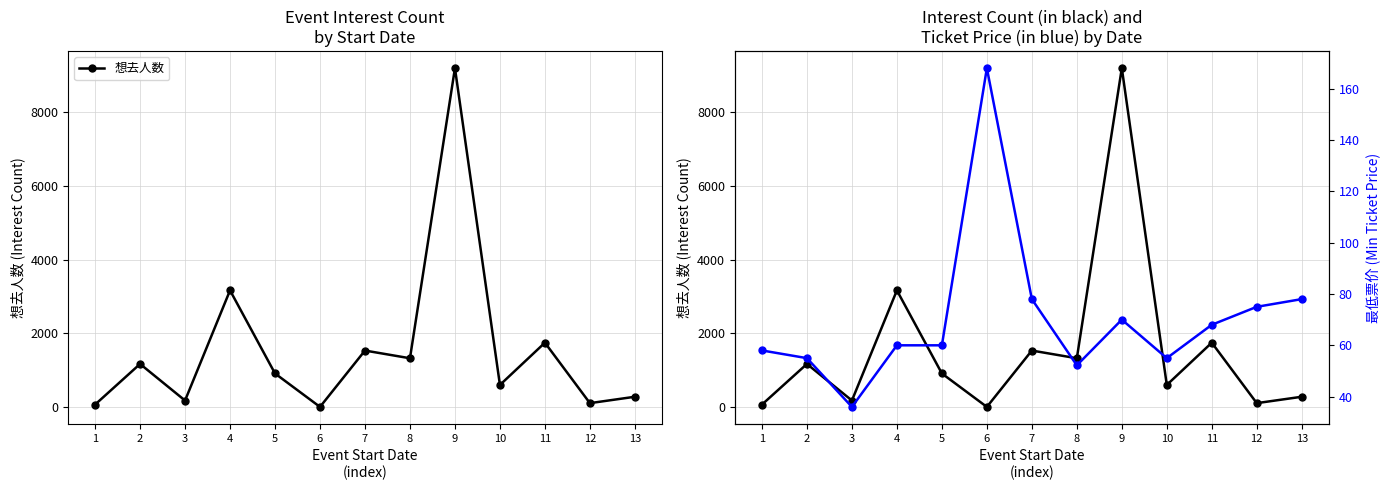

Is it true that 最低票价 equals 36.0 at 3?

True